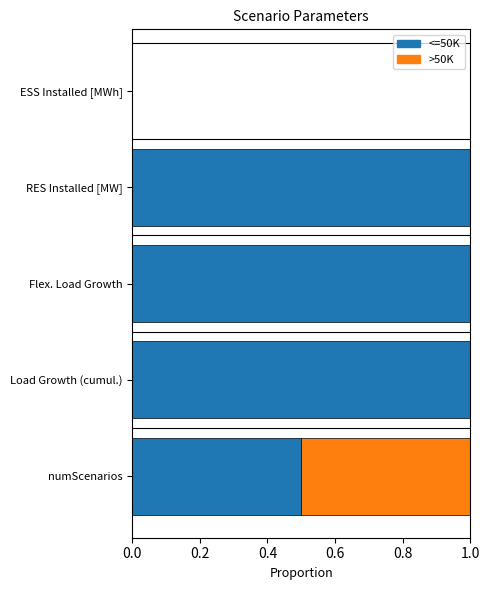

True or false: <=50K has a value of 0.5 at RES Installed [MW].

False